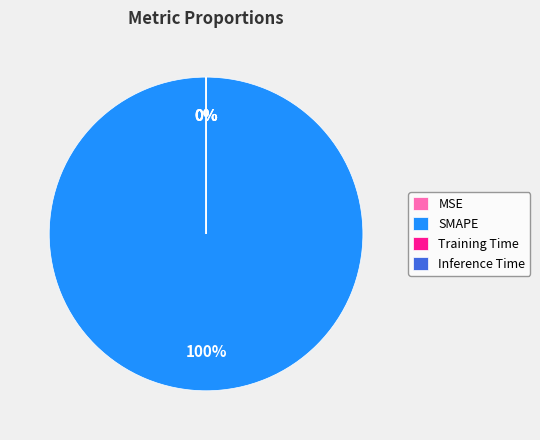

Which slice is the largest?

SMAPE